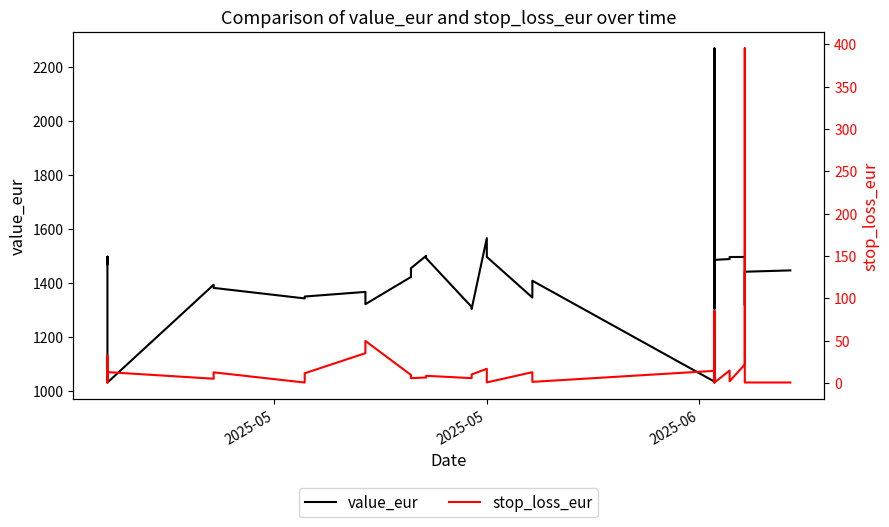

True or false: stop_loss_eur has a value of 0.8 at 39.

False